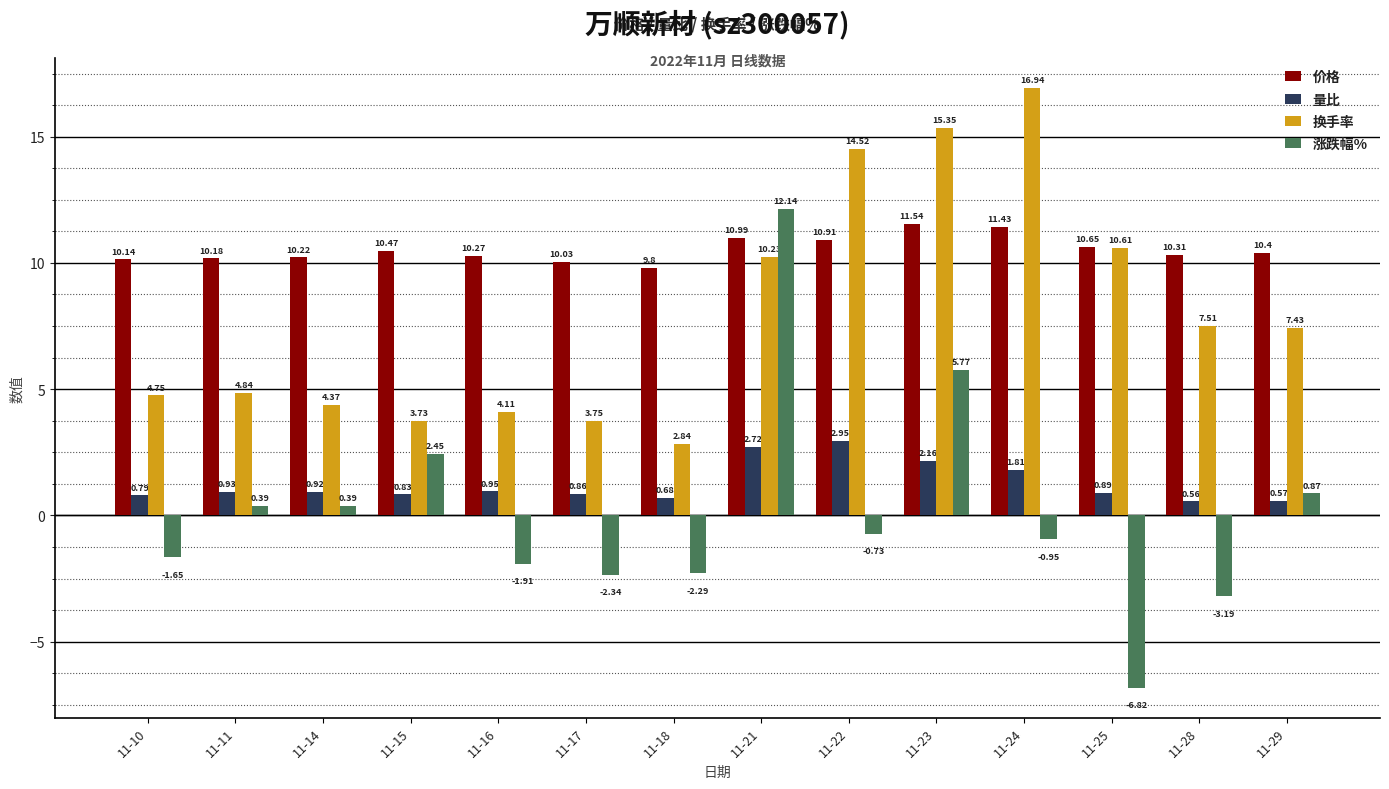

What is the sum of all 量比 values?

17.6